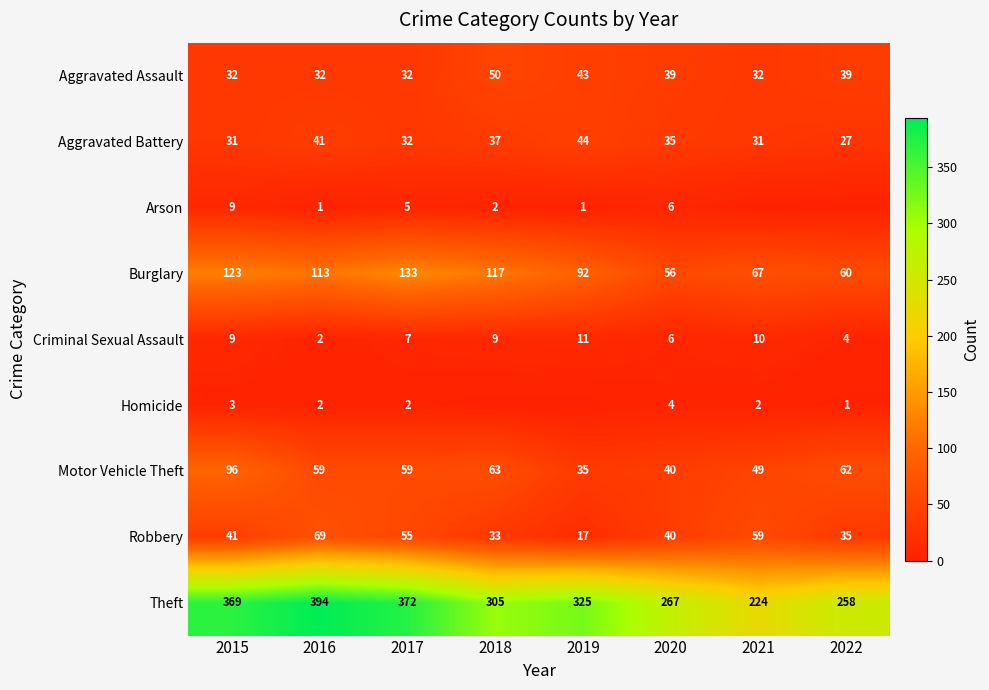

What is the difference between the maximum and second lowest values in the Aggravated Battery series?

13